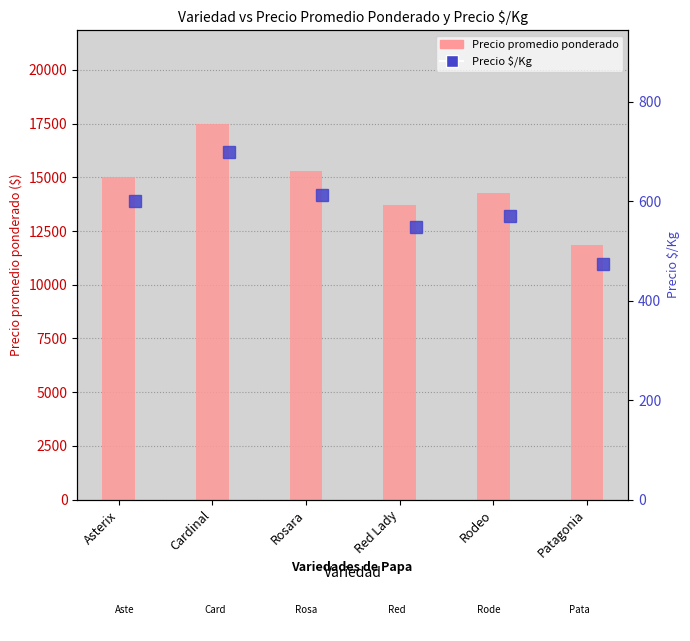

True or false: Precio promedio ponderado has a value of 11833 at Patagonia.

True